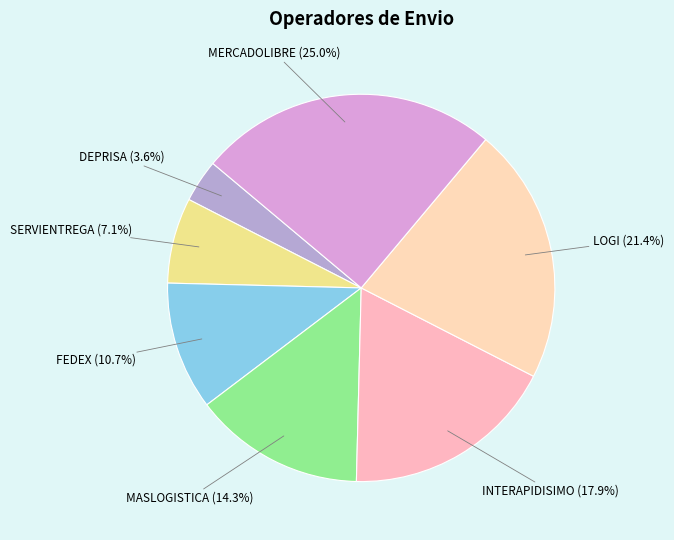

Between FEDEX and MERCADOLIBRE, which is larger?

MERCADOLIBRE